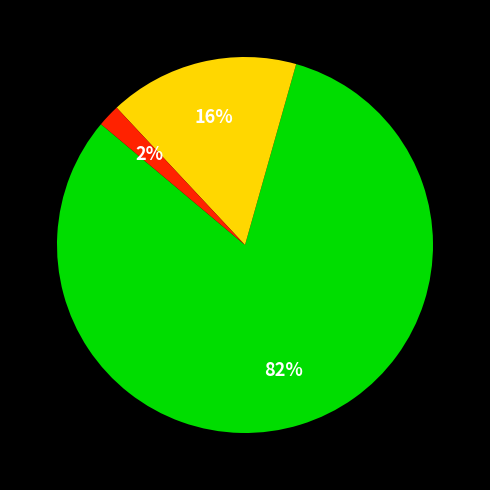

Does any single category account for the majority?

Yes